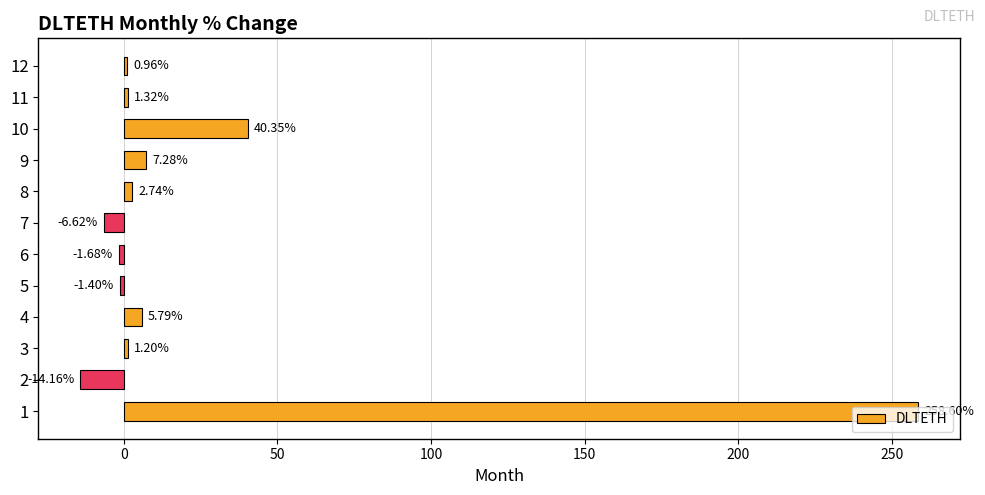

Rank the categories by value from highest to lowest.

1, 10, 9, 4, 8, 11, 3, 12, 5, 6, 7, 2